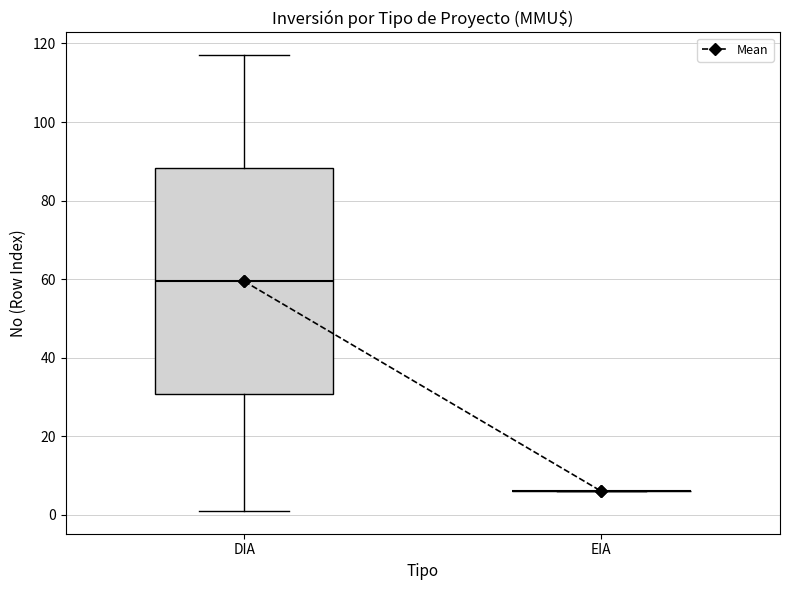

Reading left to right, transcribe this box plot: for each box, give where its median line is, the range the box spans, and where its two whiskers end, as read against the y-axis. The values are not printed on the chart, so give them approximately, as read against the axis.

DIA: median 60, box 30 to 88, whiskers 2 to 118
EIA: box collapsed to a line at 6, whiskers 6 to 6